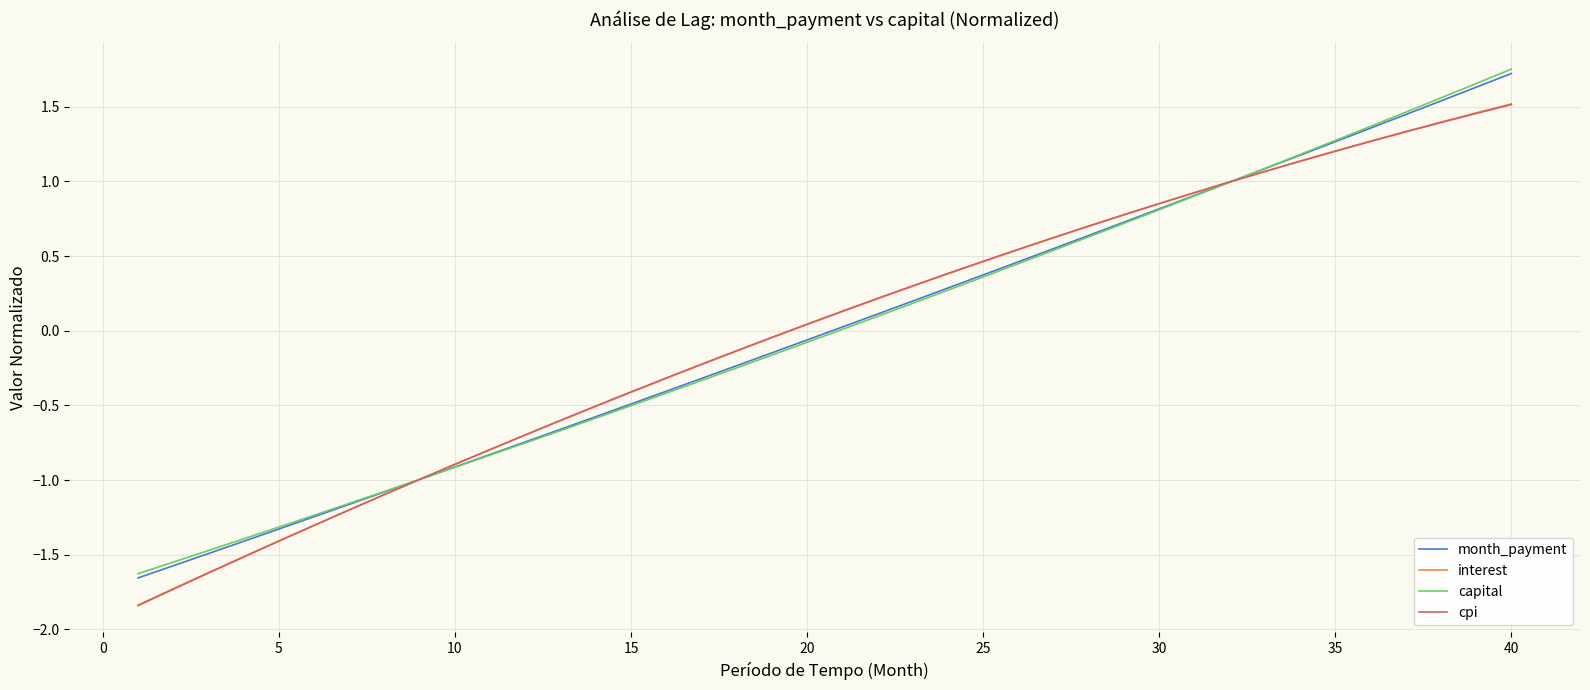

What are all the series names shown in the legend?

month_payment, interest, capital, cpi